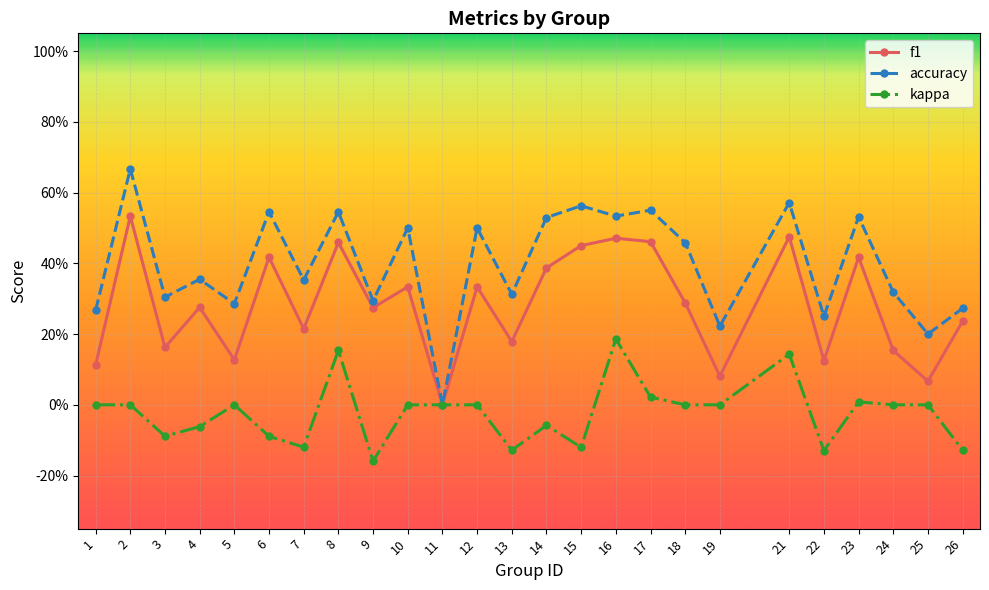

What is the greatest value displayed?

0.7